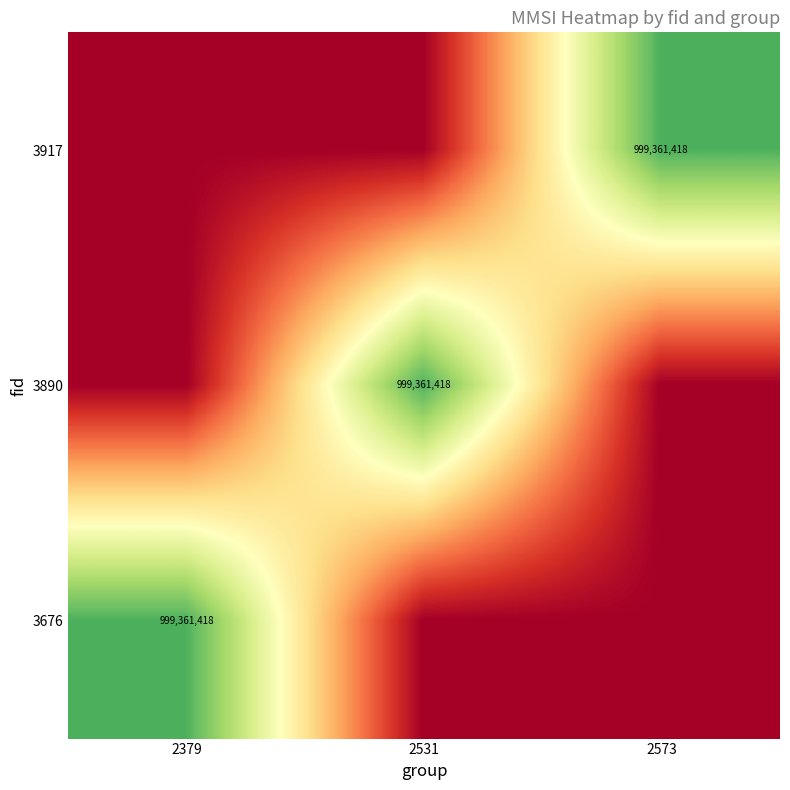

The 3917 series shows 1735995840 at 2573. True or false?

False